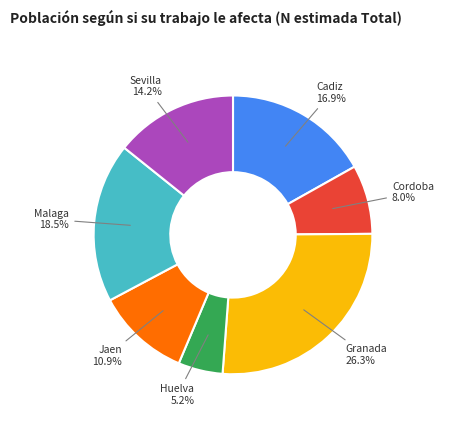

Does any single category account for the majority?

No